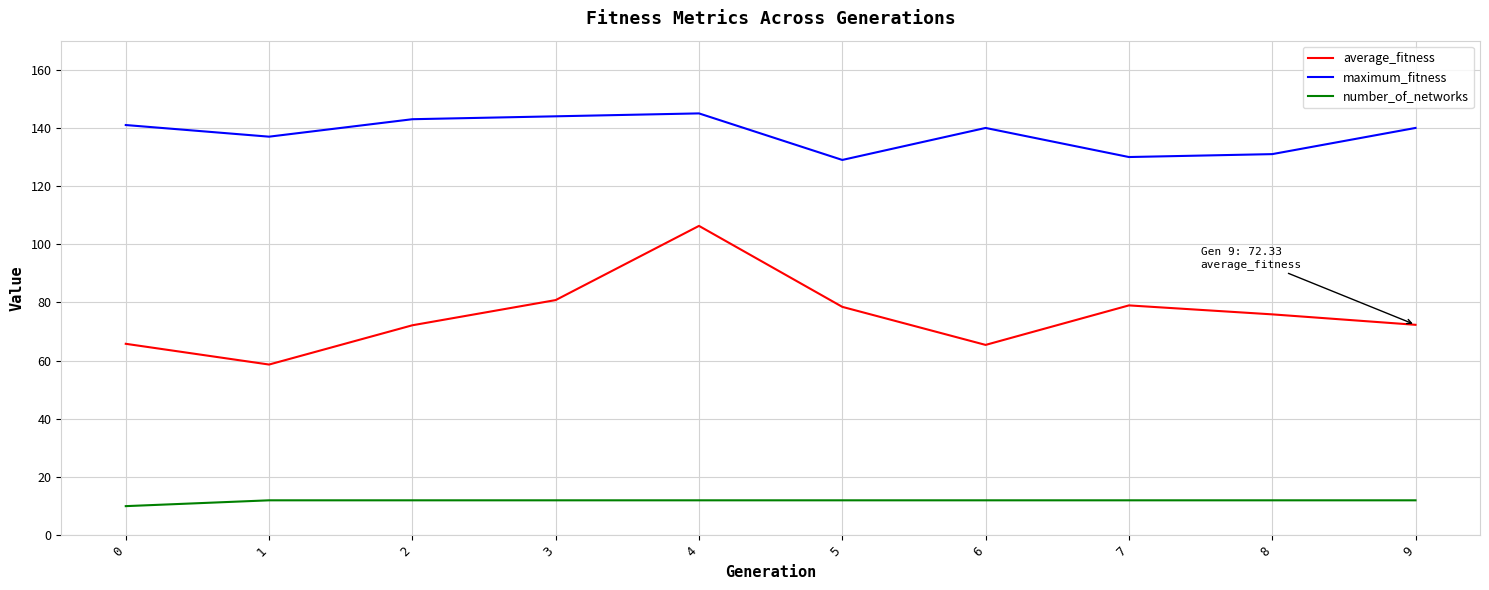

The value of average_fitness at 8 is 75.9. True or false?

True